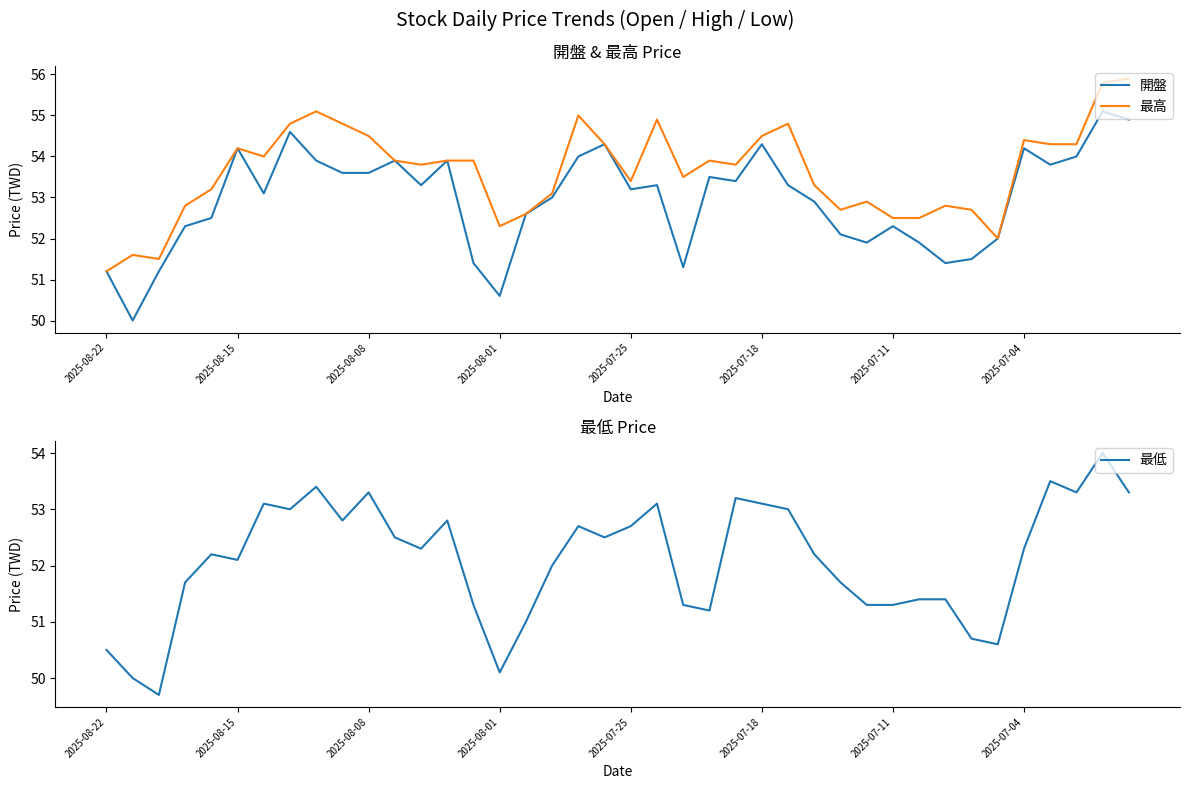

What are all the series names shown in the legend?

開盤, 最高, 最低